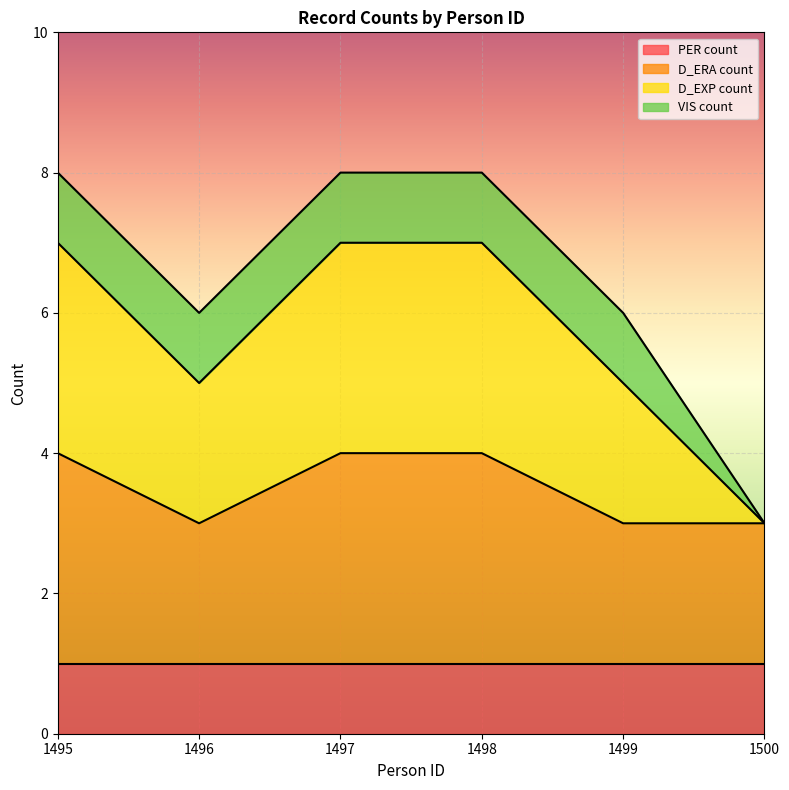

Count the D_ERA count values in the range 3 to 4.

6